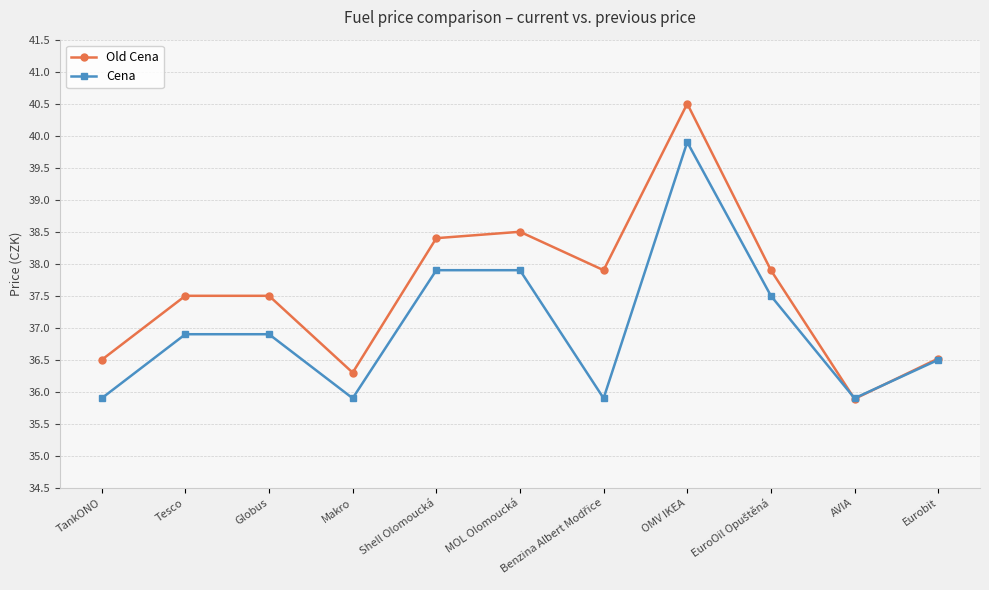

Which category has the highest value in the Cena series?

OMV IKEA